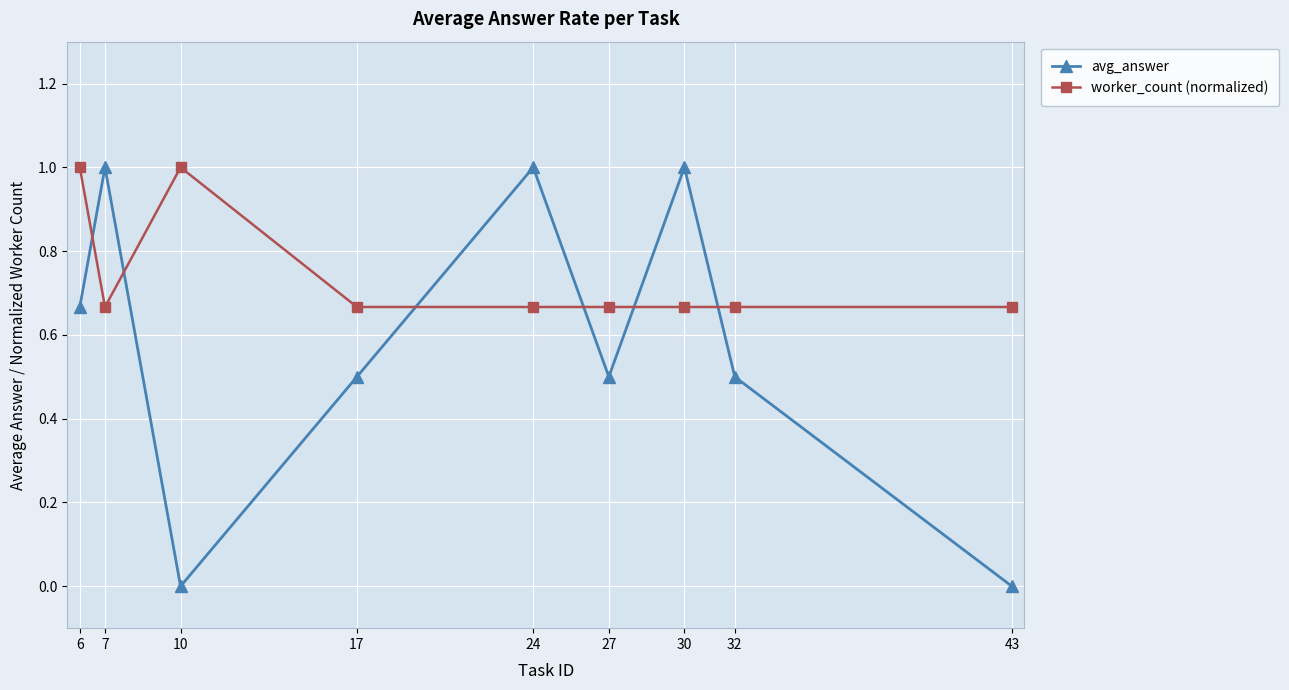

Which series has the largest total across all categories?

worker_count (normalized)